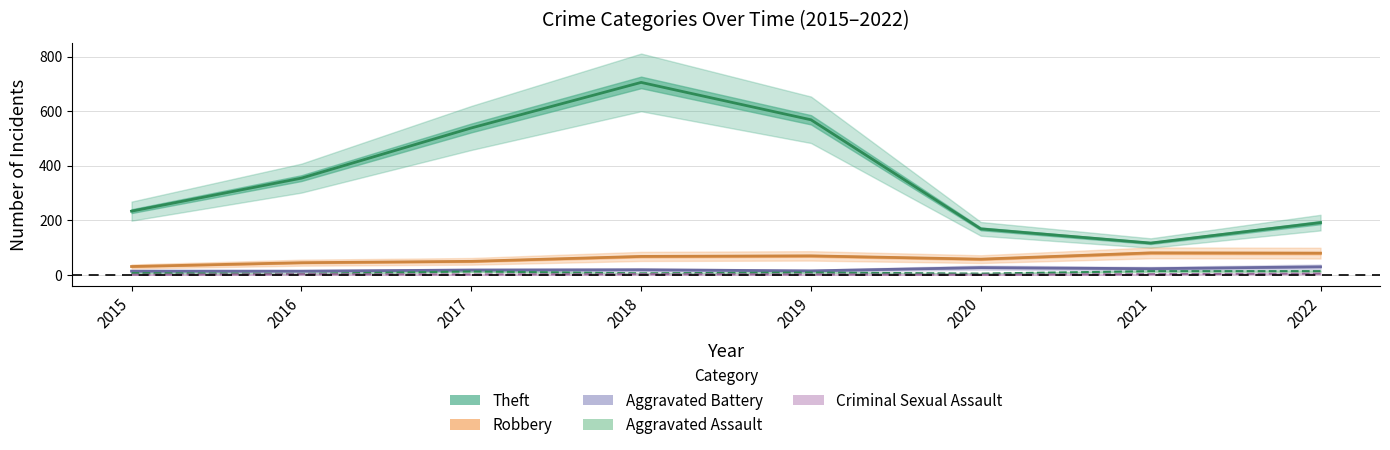

Which has a higher value, 2020 or 2021?

2020